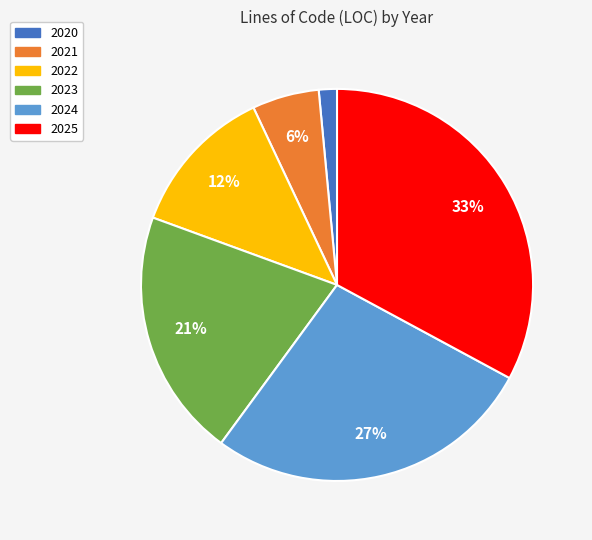

Between 2020 and 2023, which is larger?

2023